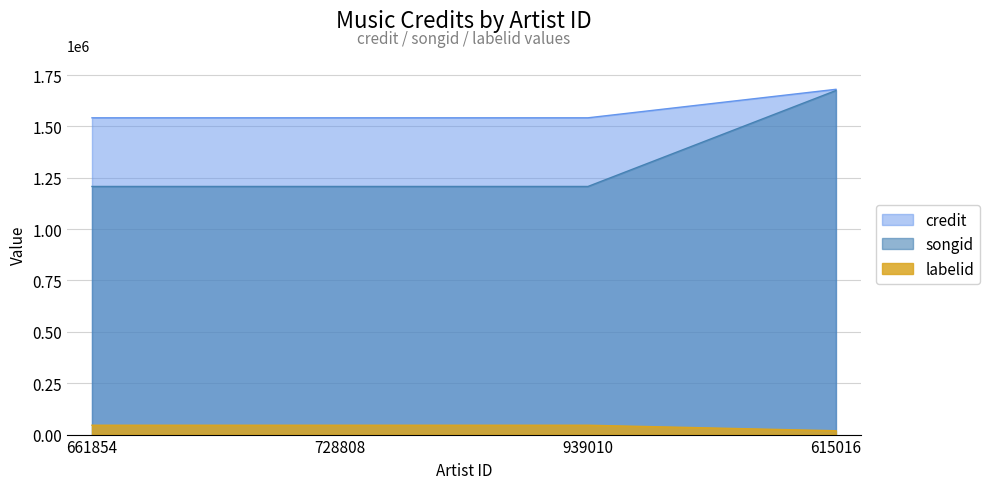

What are all the series names shown in the legend?

credit, songid, labelid